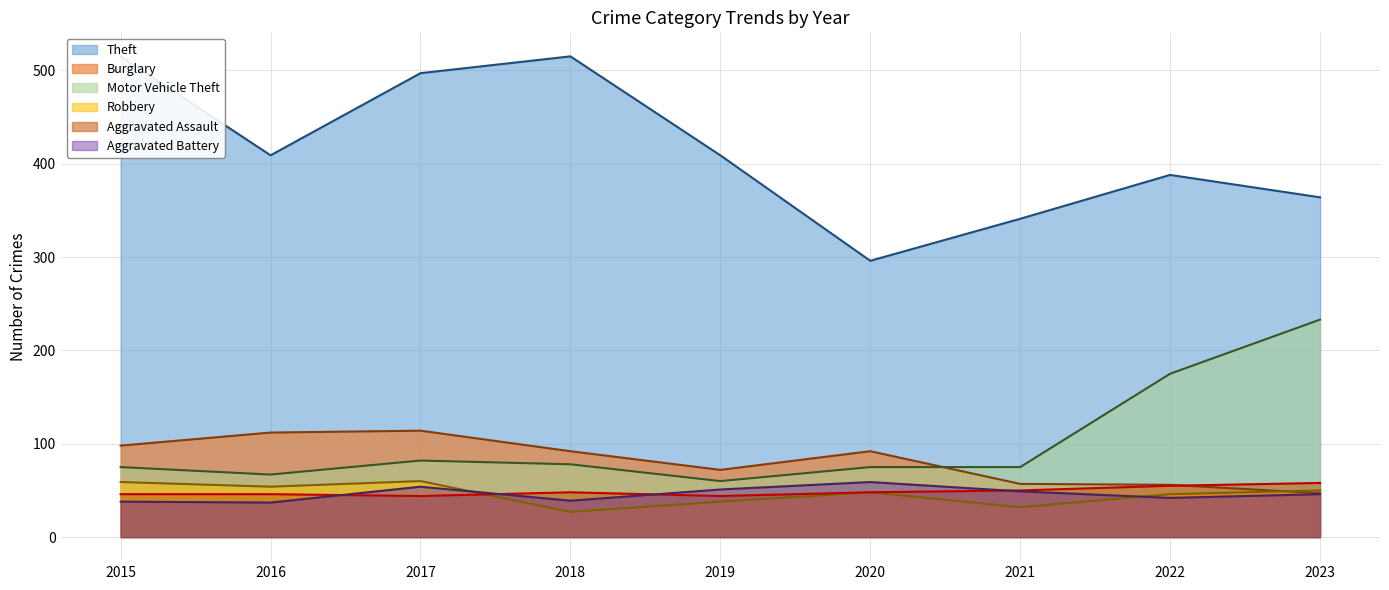

Where does the Aggravated Assault (line) series first go above 48?

2021